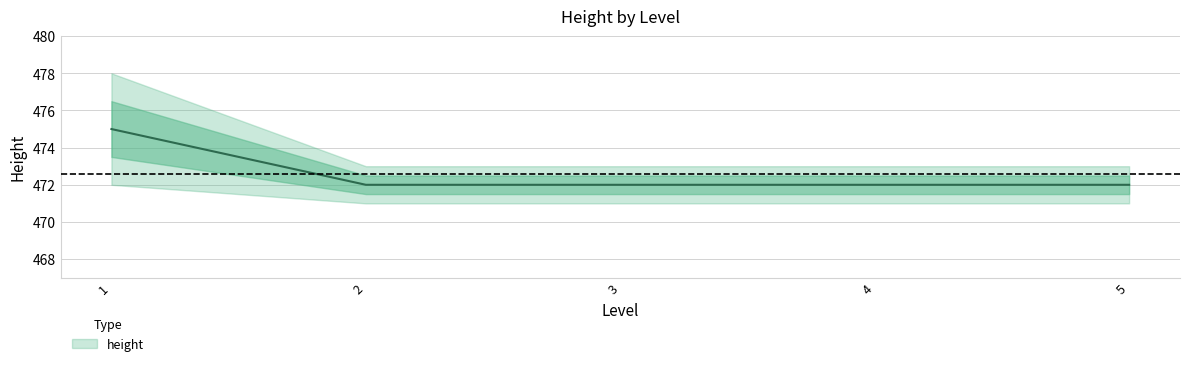

What is the change in value from 1 to 2?

-3